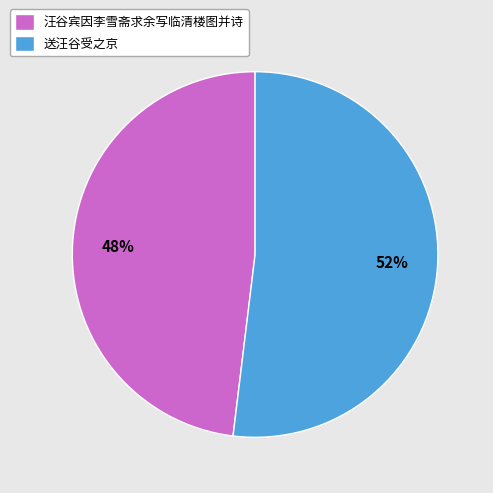

Approximately how many times larger is the value at 送汪谷受之京 compared to 汪谷宾因李雪斋求余写临清楼图并诗?

1.1